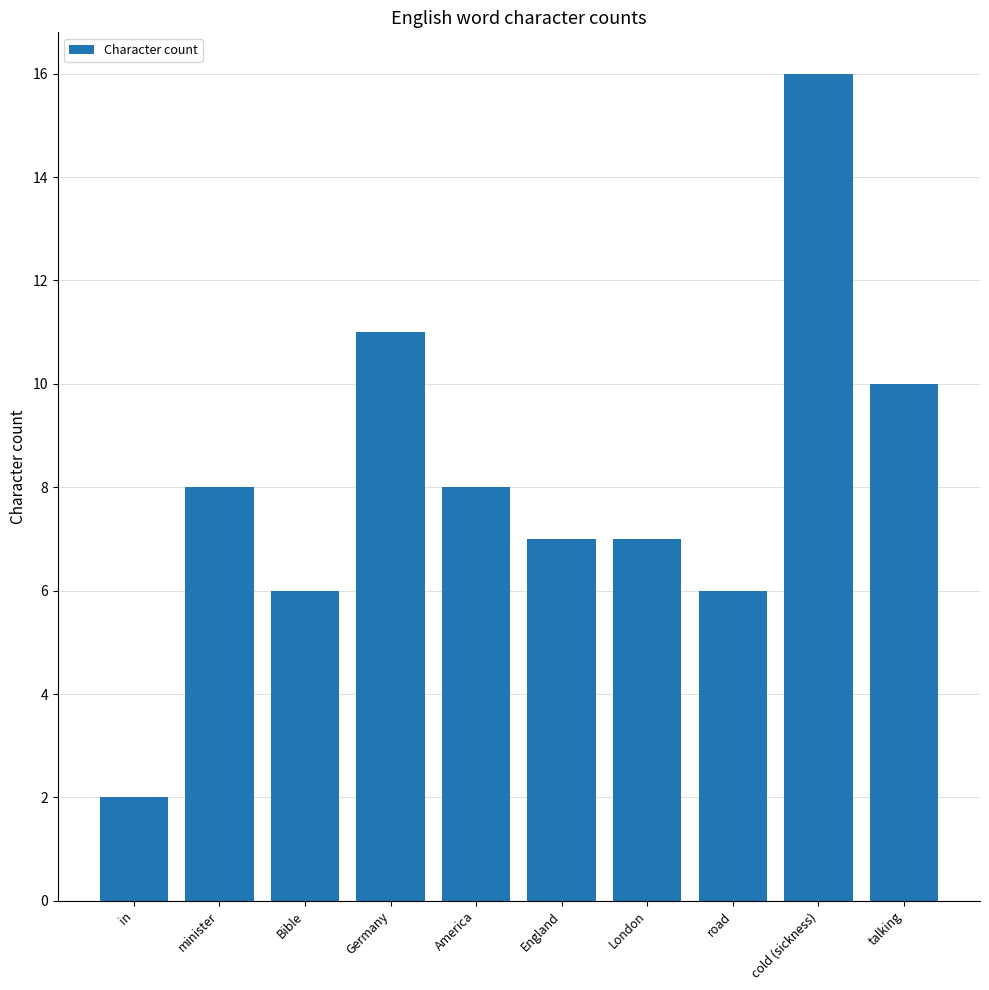

Read the value at talking, to the nearest 10.

10